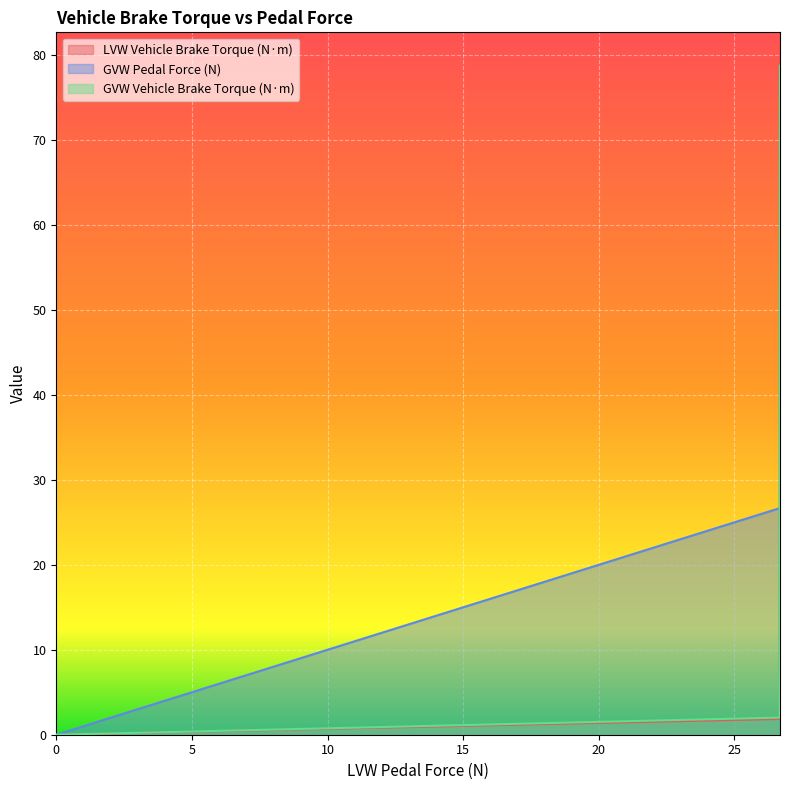

What is the difference between the maximum and second lowest values in the LVW Vehicle Brake Torque (N·m) series?

70.4